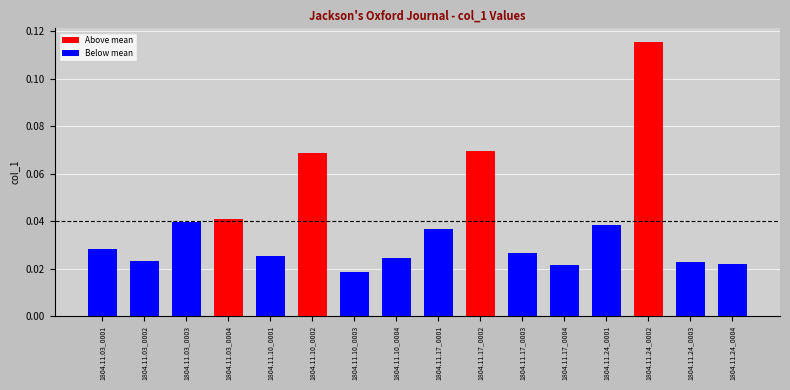

What is the label of the 2nd bar from the right?

1804.11.24_0003